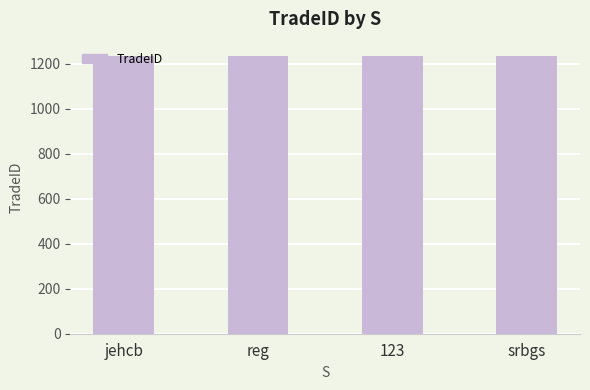

How many values are between 1235 and 1237?

3